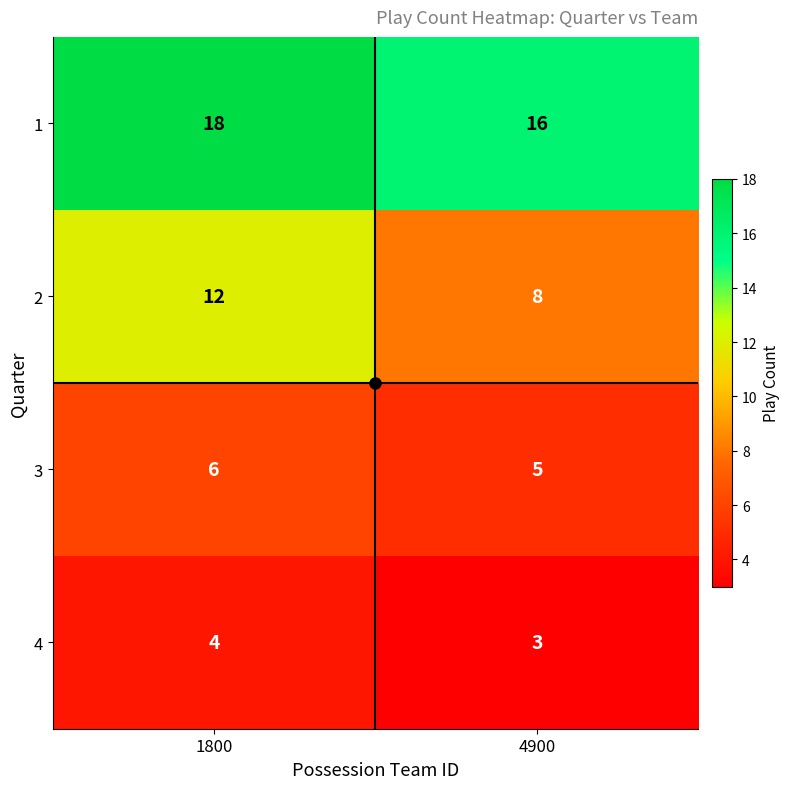

What is the sum of all 1 values?

34